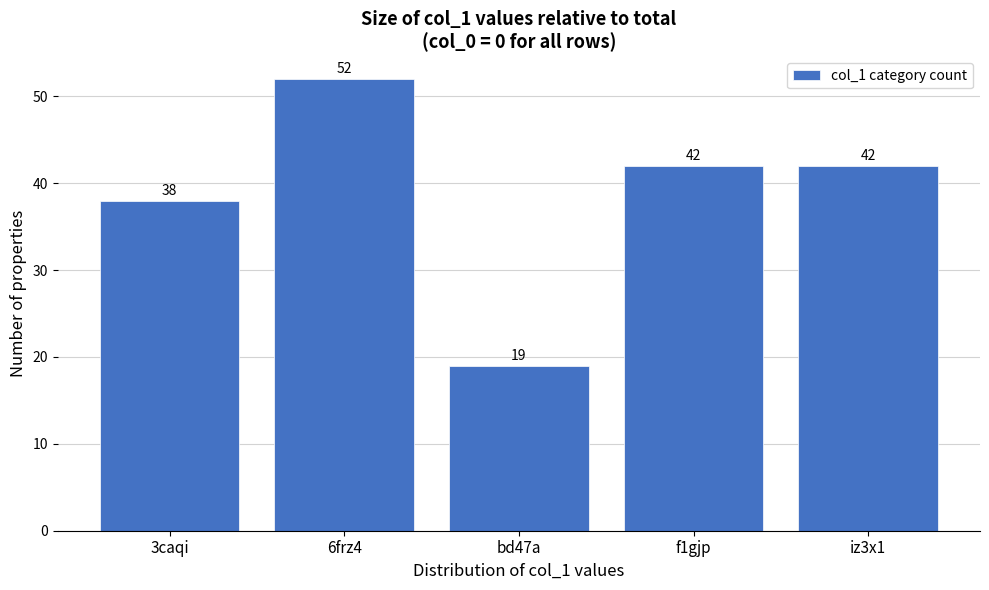

Reading left to right, list all the values displayed in this chart.

3caqi=38	6frz4=52	bd47a=19	f1gjp=42	iz3x1=42